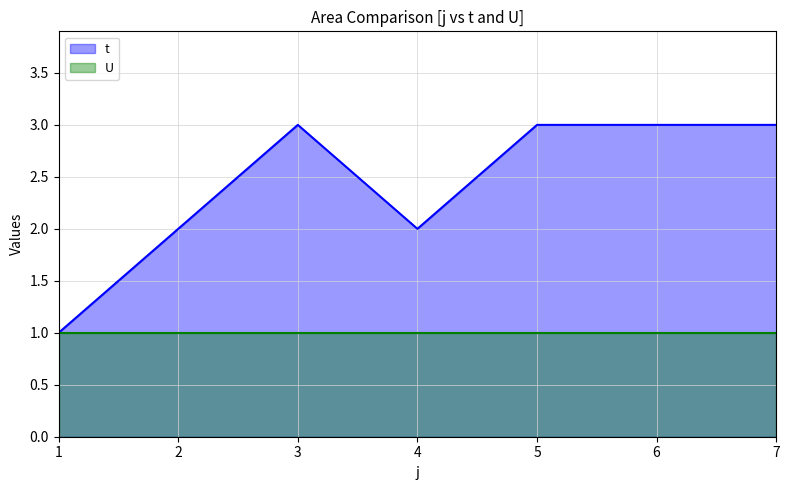

At which category does the data reach its first local valley?

4